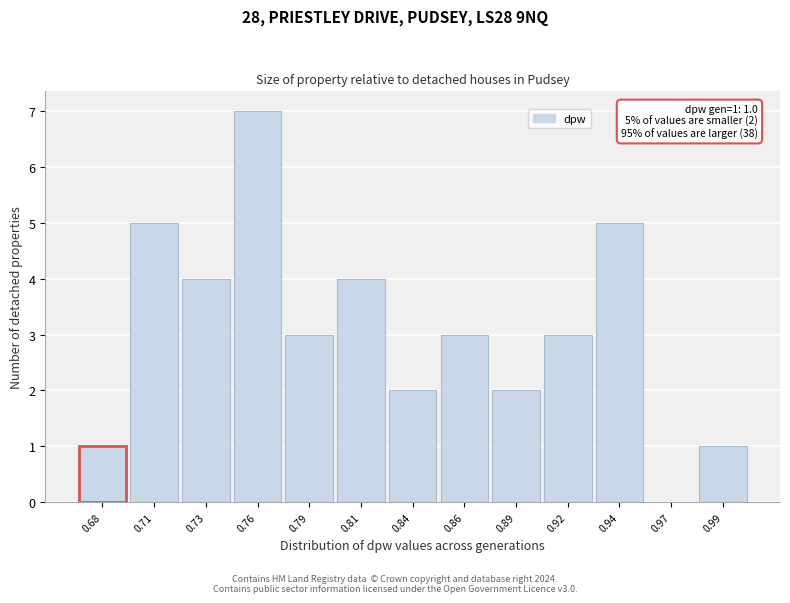

Reading left to right, extract all data points from this chart.

0.68=1	0.71=5	0.73=4	0.76=7	0.79=3	0.81=4	0.84=2	0.86=3	0.89=2	0.92=3	0.94=5	0.97=0	0.99=1